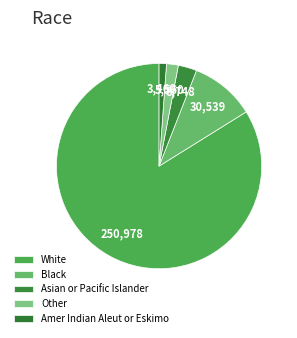

Which has a higher value, Amer Indian Aleut or Eskimo or White?

White